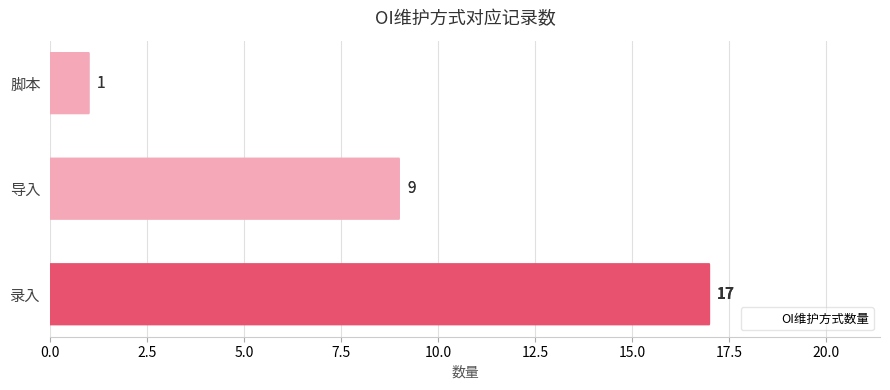

Does the chart contain stacked bars?

No